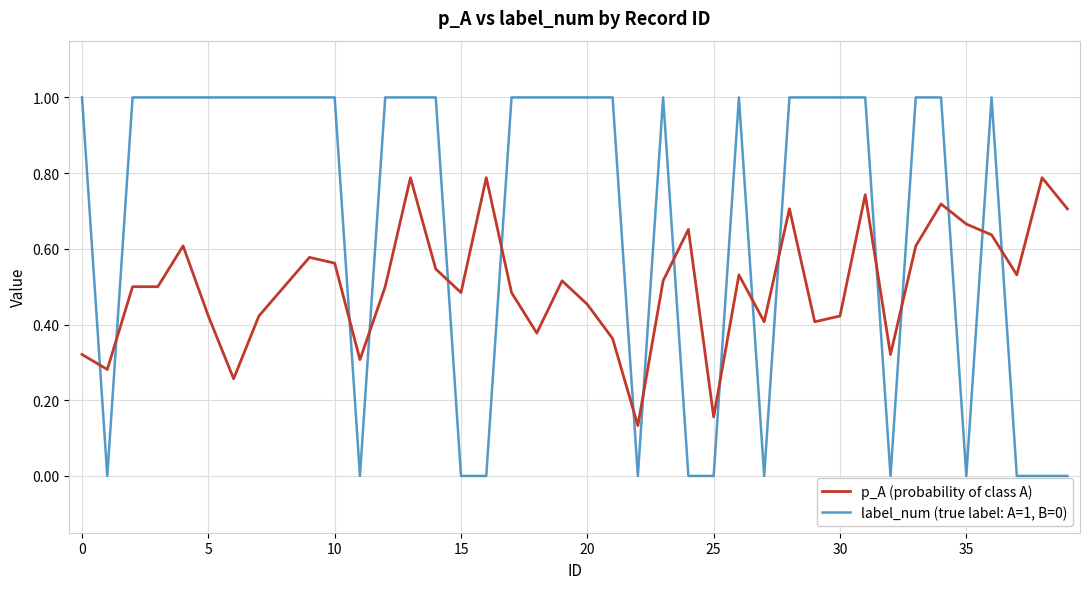

What is the difference between the maximum and minimum values in the label_num (true label: A=1, B=0) series?

1.0